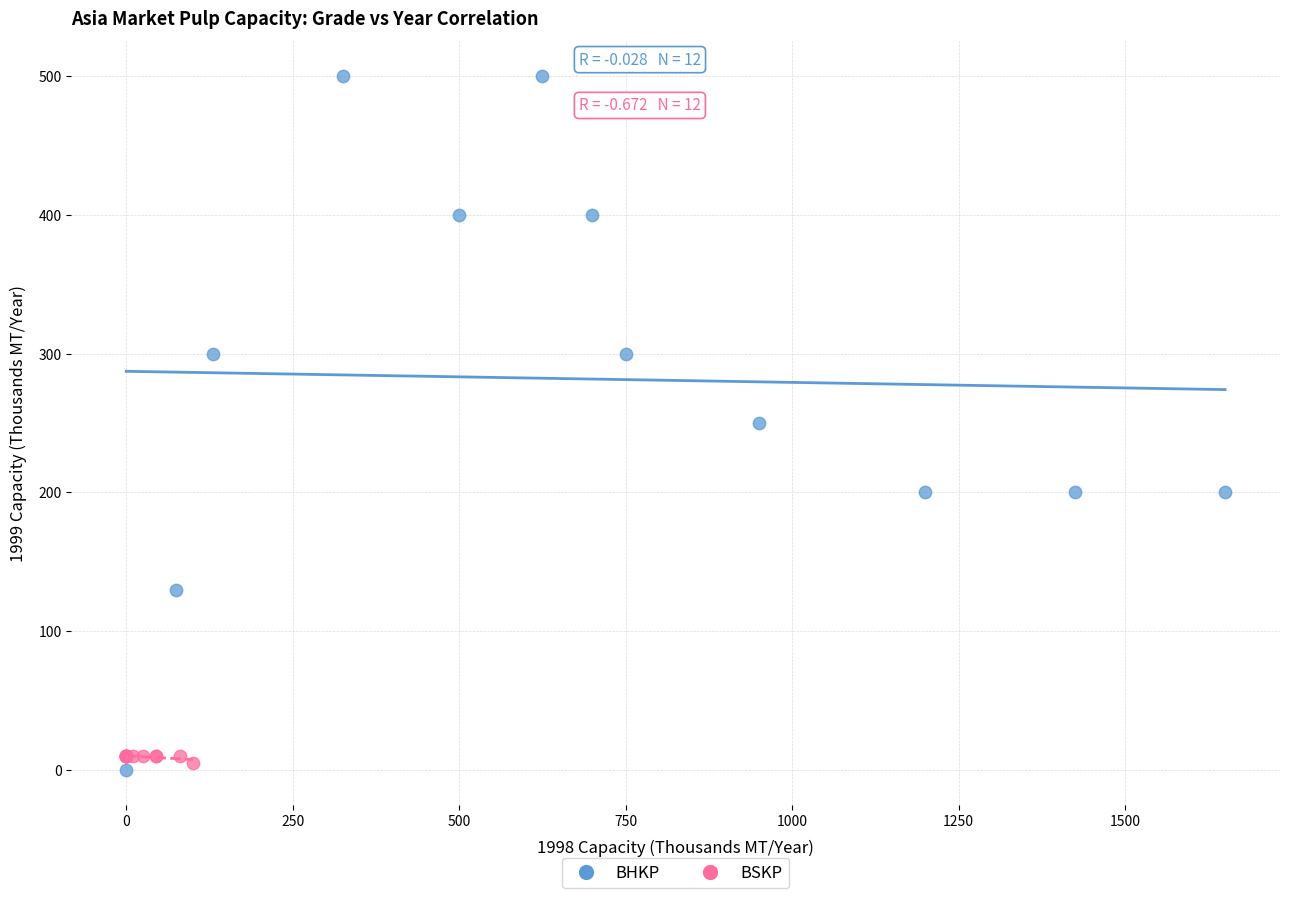

Which series has the widest spread of Y values?

BHKP